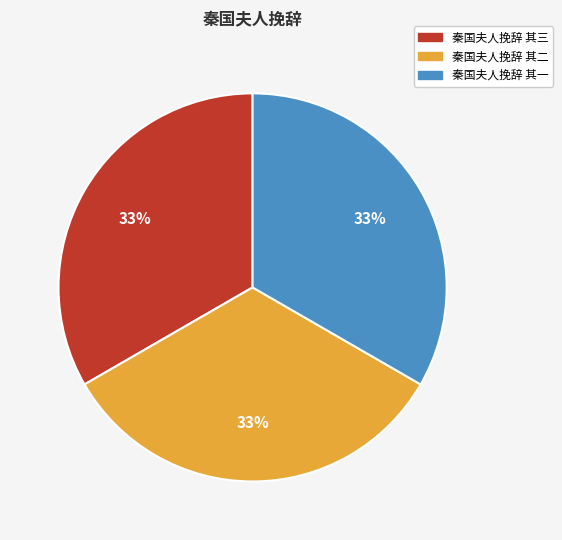

Approximately how many times larger is the value at 秦国夫人挽辞 其三 compared to 秦国夫人挽辞 其二?

1.0